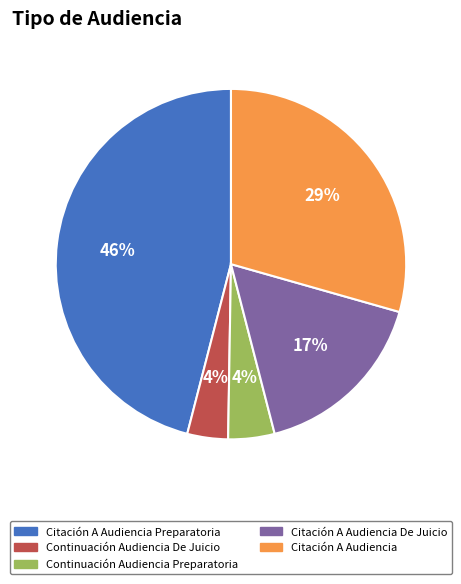

To the nearest percent, what percentage of the pie is Continuación Audiencia De Juicio?

4%